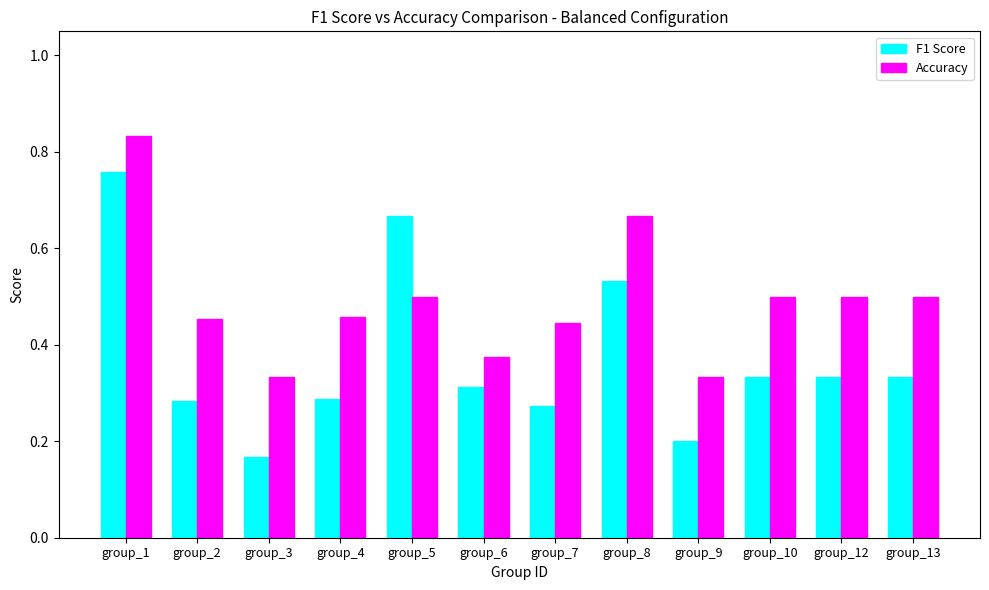

Rank the series at group_12 from lowest to highest value.

F1 Score, Accuracy